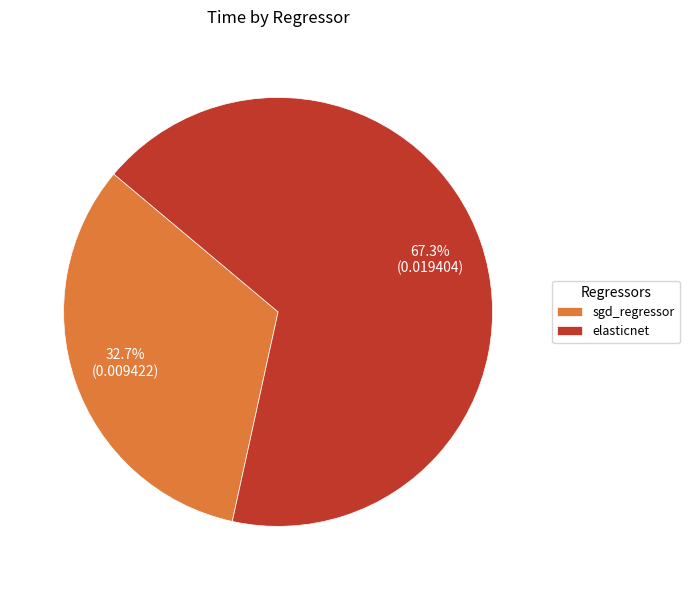

What percentage do elasticnet and sgd_regressor together represent?

100.0%